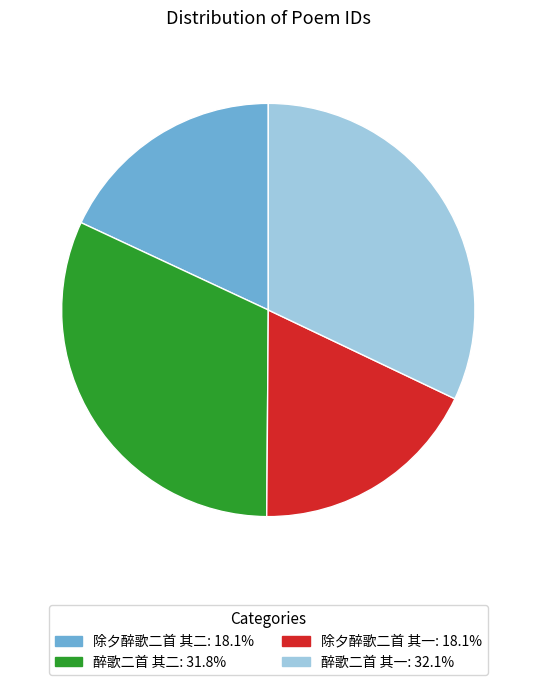

Is it true that 除夕醉歌二首 其一 is 9% of the pie?

False